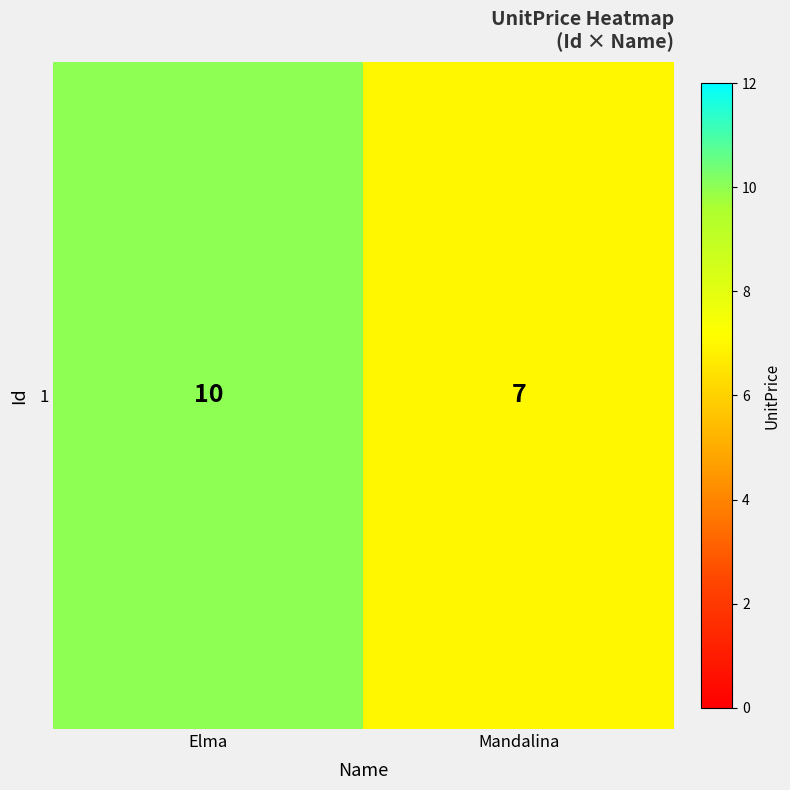

What is the minimum value shown in the chart?

7